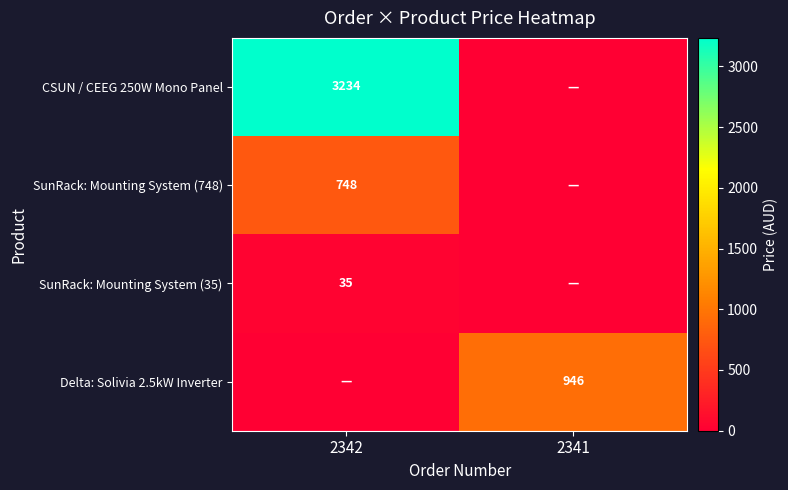

True or false: Delta: Solivia 2.5kW Inverter has a value of 1527 at 2341.

False